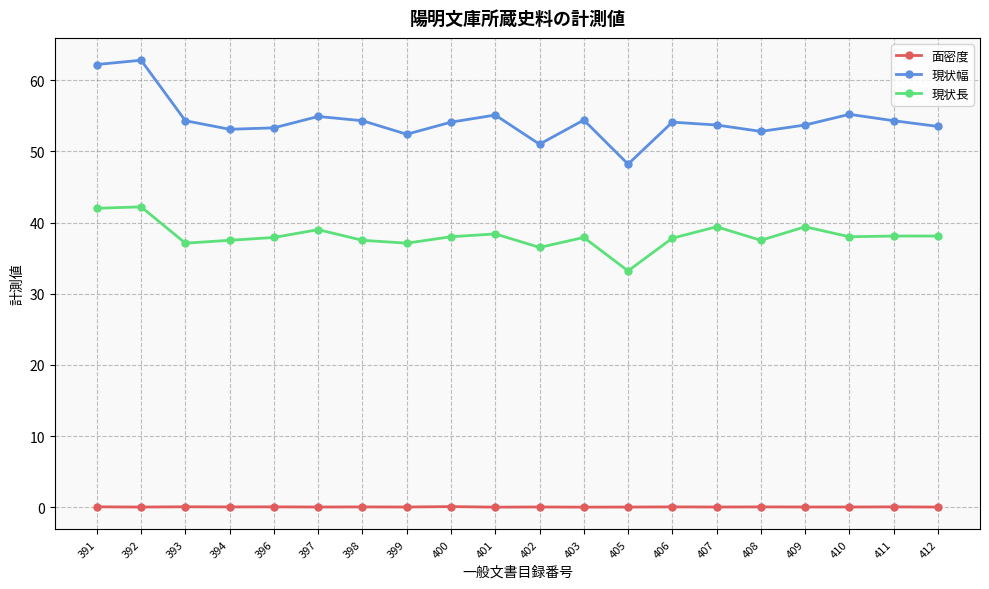

How many distinct data groups are displayed?

3